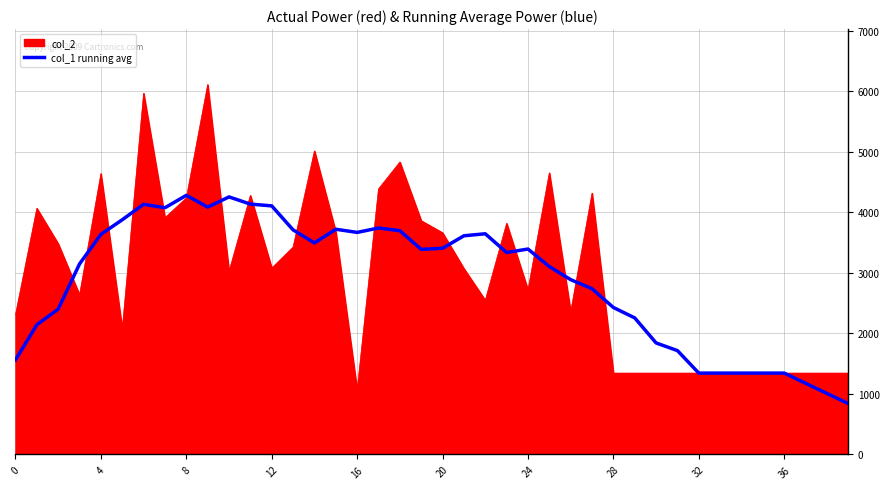

Which series has the widest spread of values?

col_2